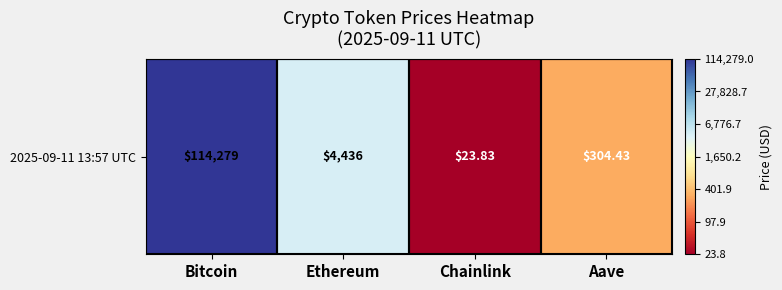

Reading left to right, list all the values displayed in this chart.

Bitcoin=5.1	Ethereum=3.6	Chainlink=1.4	Aave=2.5